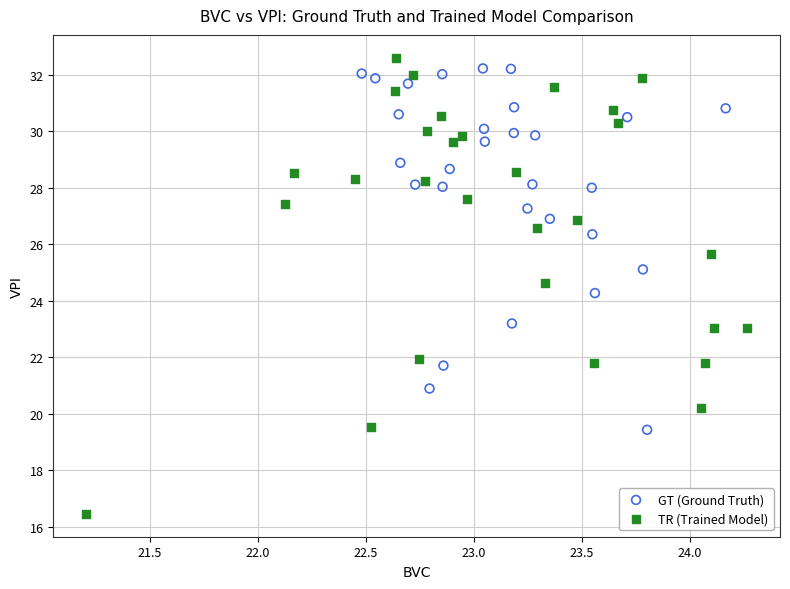

What are all the series names shown in the legend?

GT (Ground Truth), TR (Trained Model)